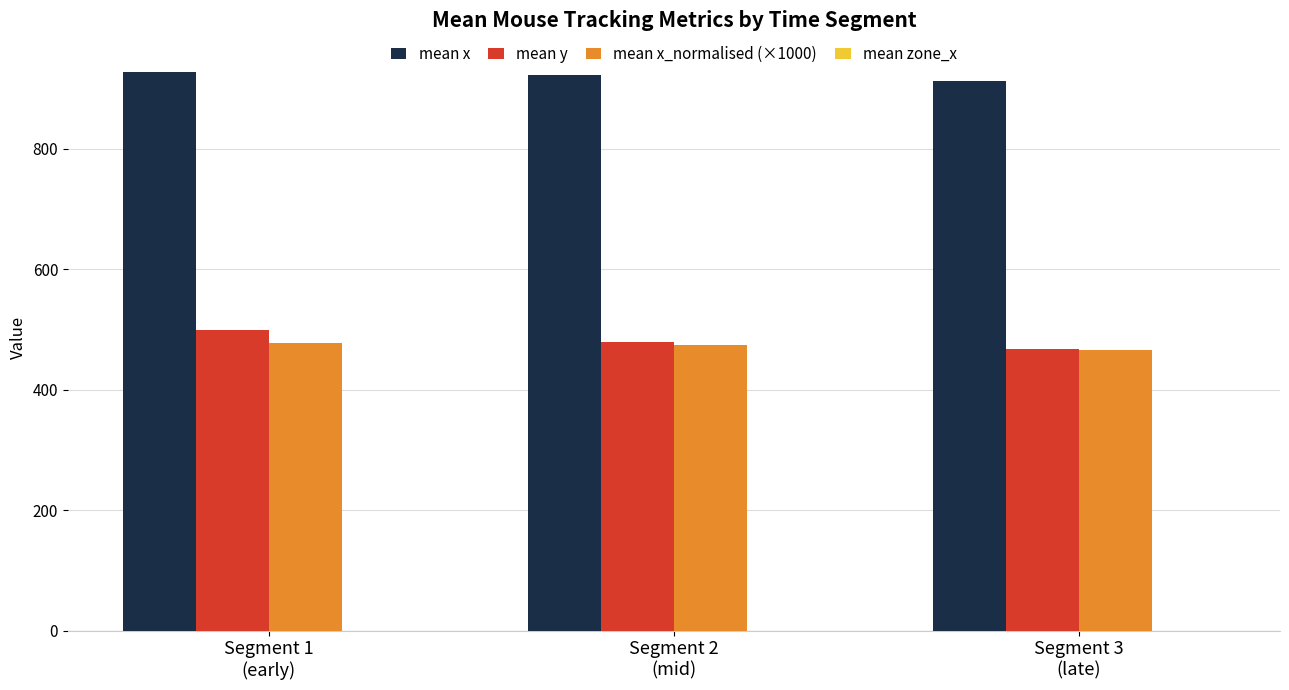

Which series has the widest spread of values?

mean y